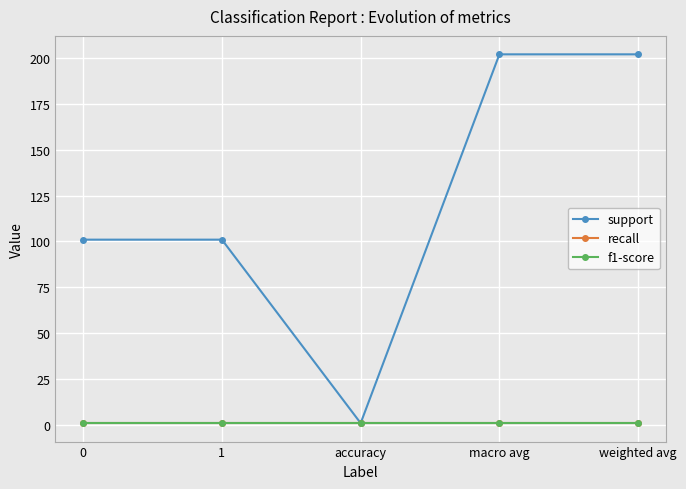

True or false: f1-score and support intersect in this chart.

False